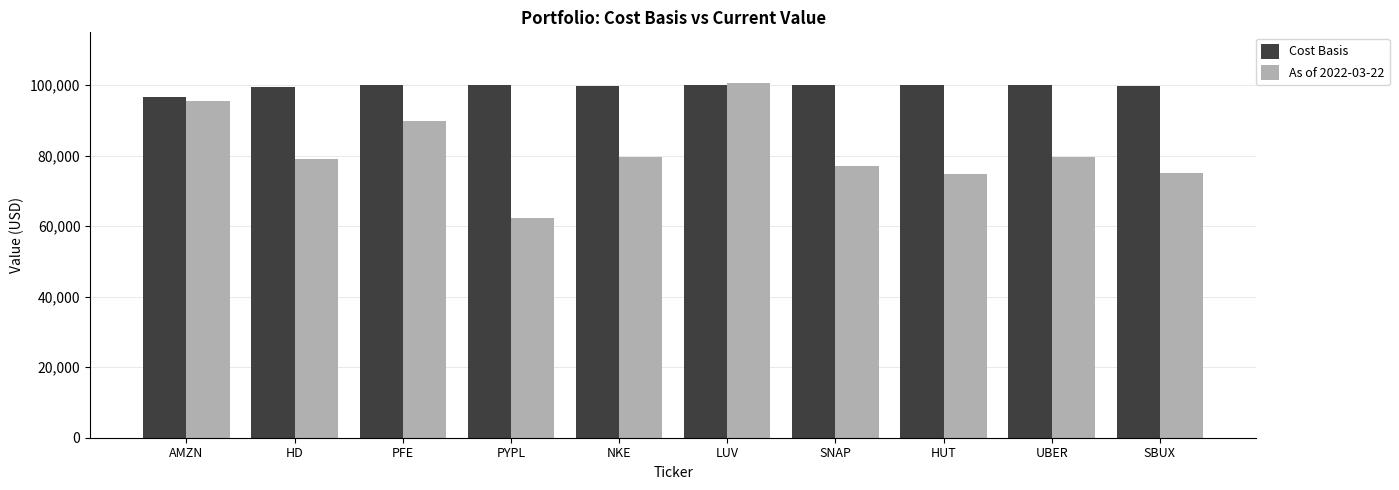

What is the value of the Cost Basis bar at the 10th from the left?

99892.4